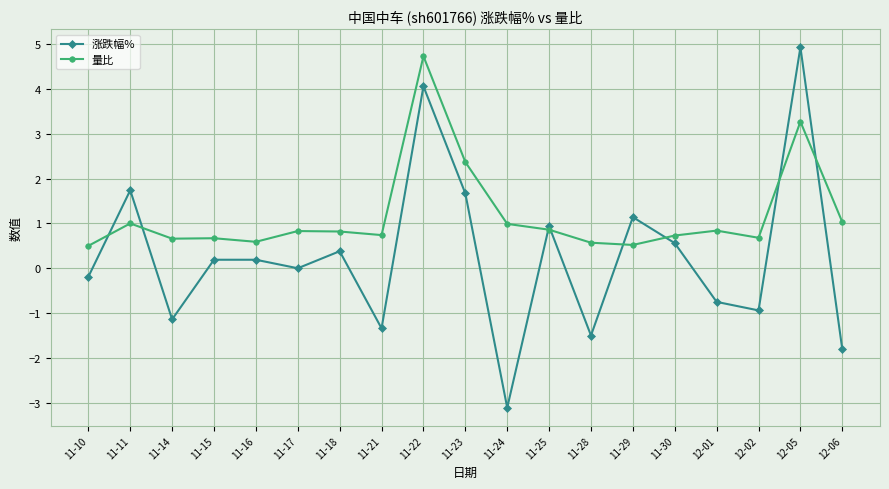

Where do 涨跌幅% and 量比 first cross each other?

11-10 and 11-11